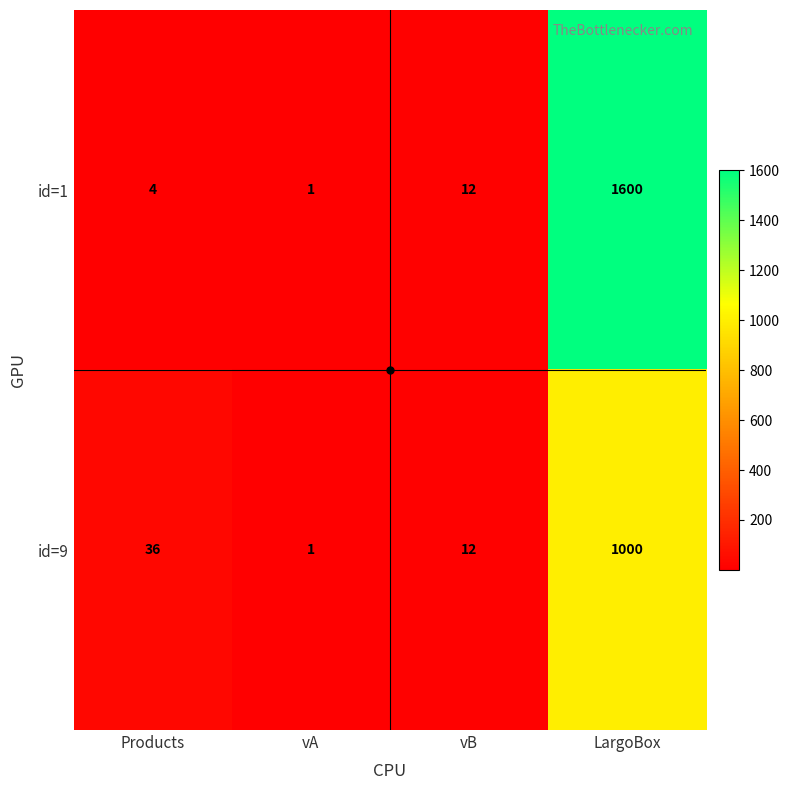

What is the difference between the highest and lowest values at Products?

32